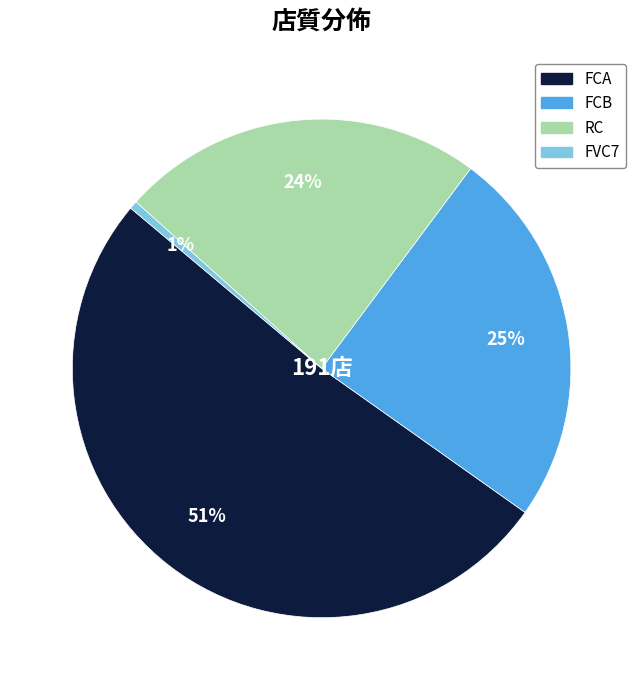

Do FCA and FVC7 together represent more than half of the pie?

Yes